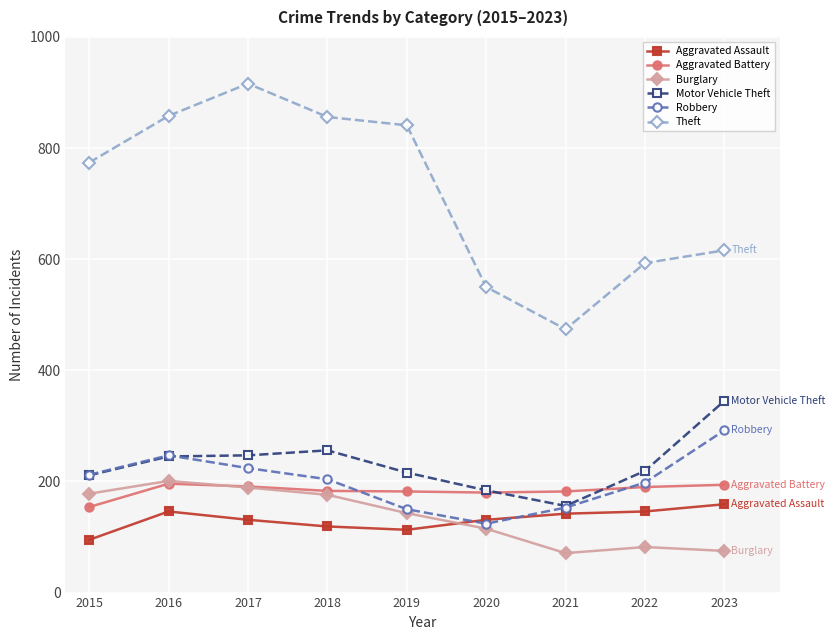

What is the difference between the highest and lowest values at 2019?

728